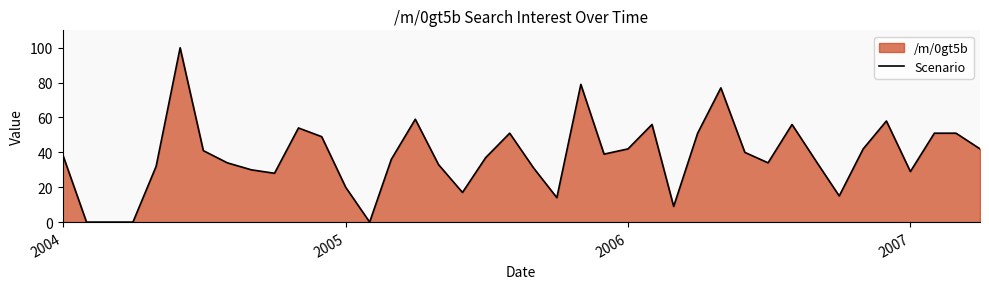

Count the number of values greater than 39.

18